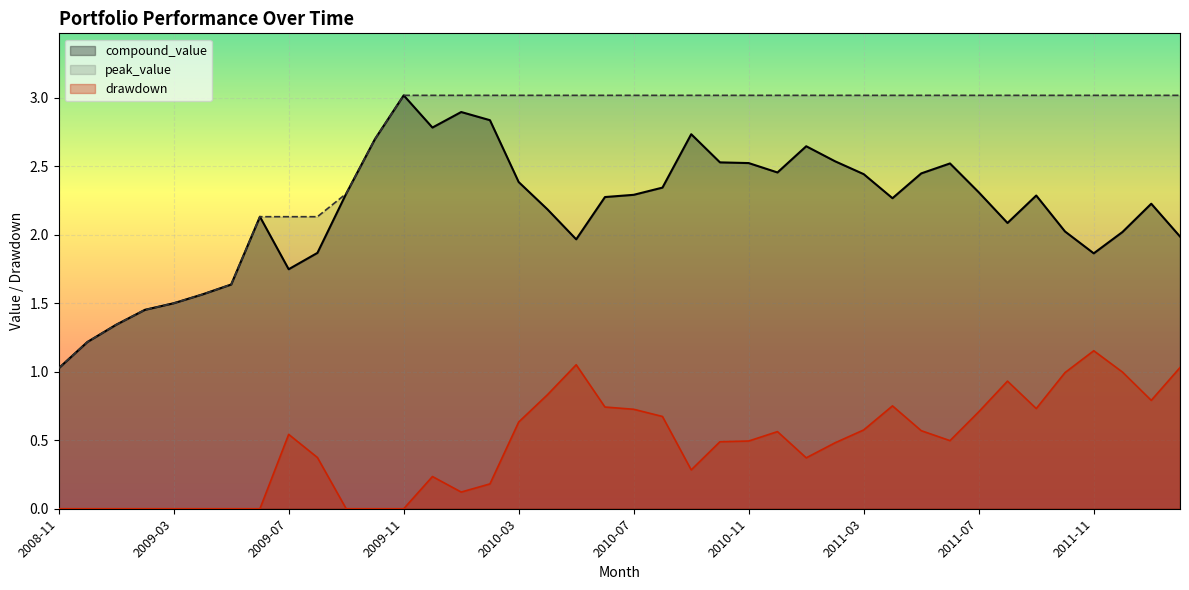

Reading right to left, list all the values displayed in this chart.

compound_value: 2012-02=2.0	2012-01=2.2	2011-12=2.0	2011-11=1.9	2011-10=2.0	2011-09=2.3	2011-08=2.1	2011-07=2.3	2011-06=2.5	2011-05=2.4	2011-04=2.3	2011-03=2.4	2011-02=2.5	2011-01=2.6	2010-12=2.5	2010-11=2.5	2010-10=2.5	2010-09=2.7	2010-08=2.3	2010-07=2.3	2010-06=2.3	2010-05=2.0	2010-04=2.2	2010-03=2.4	2010-02=2.8	2010-01=2.9	2009-12=2.8	2009-11=3.0	2009-10=2.7	2009-09=2.3	2009-08=1.9	2009-07=1.7	2009-06=2.1	2009-05=1.6	2009-04=1.6	2009-03=1.5	2009-02=1.5	2009-01=1.3	2008-12=1.2	2008-11=1.0
peak_value: 2012-02=3.0	2012-01=3.0	2011-12=3.0	2011-11=3.0	2011-10=3.0	2011-09=3.0	2011-08=3.0	2011-07=3.0	2011-06=3.0	2011-05=3.0	2011-04=3.0	2011-03=3.0	2011-02=3.0	2011-01=3.0	2010-12=3.0	2010-11=3.0	2010-10=3.0	2010-09=3.0	2010-08=3.0	2010-07=3.0	2010-06=3.0	2010-05=3.0	2010-04=3.0	2010-03=3.0	2010-02=3.0	2010-01=3.0	2009-12=3.0	2009-11=3.0	2009-10=2.7	2009-09=2.3	2009-08=2.1	2009-07=2.1	2009-06=2.1	2009-05=1.6	2009-04=1.6	2009-03=1.5	2009-02=1.5	2009-01=1.3	2008-12=1.2	2008-11=1.0
drawdown: 2012-02=1.0	2012-01=0.8	2011-12=1.0	2011-11=1.2	2011-10=1.0	2011-09=0.7	2011-08=0.9	2011-07=0.7	2011-06=0.5	2011-05=0.6	2011-04=0.8	2011-03=0.6	2011-02=0.5	2011-01=0.4	2010-12=0.6	2010-11=0.5	2010-10=0.5	2010-09=0.3	2010-08=0.7	2010-07=0.7	2010-06=0.7	2010-05=1.1	2010-04=0.8	2010-03=0.6	2010-02=0.2	2010-01=0.1	2009-12=0.2	2009-11=0.0	2009-10=0.0	2009-09=0.0	2009-08=0.4	2009-07=0.5	2009-06=0.0	2009-05=0.0	2009-04=0.0	2009-03=0.0	2009-02=0.0	2009-01=0.0	2008-12=0.0	2008-11=0.0